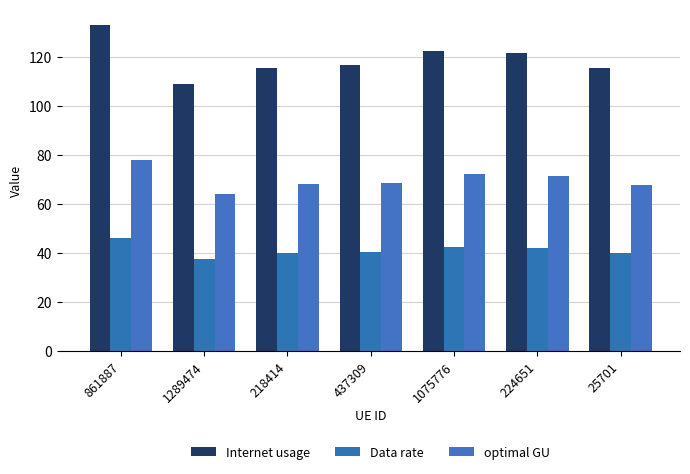

At which label does Data rate reach its peak?

861887